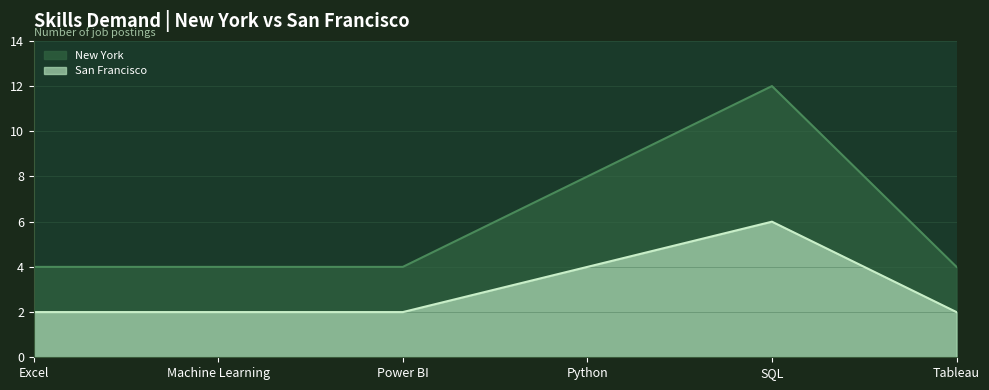

Which has a higher value, Python or Machine Learning?

Python